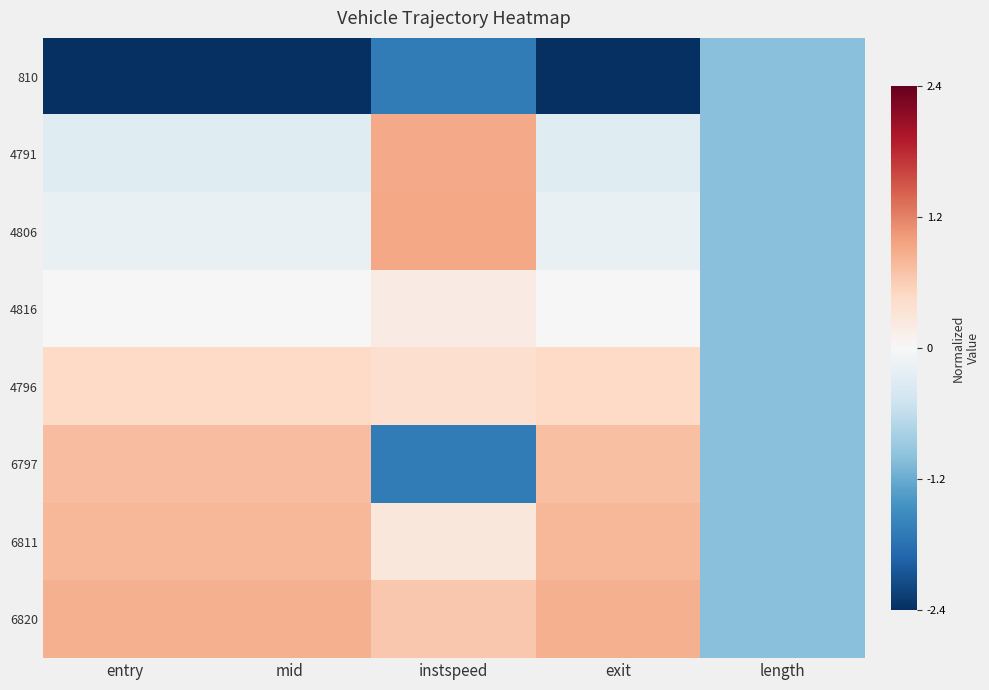

Which label corresponds to the smallest value in the chart?

exit